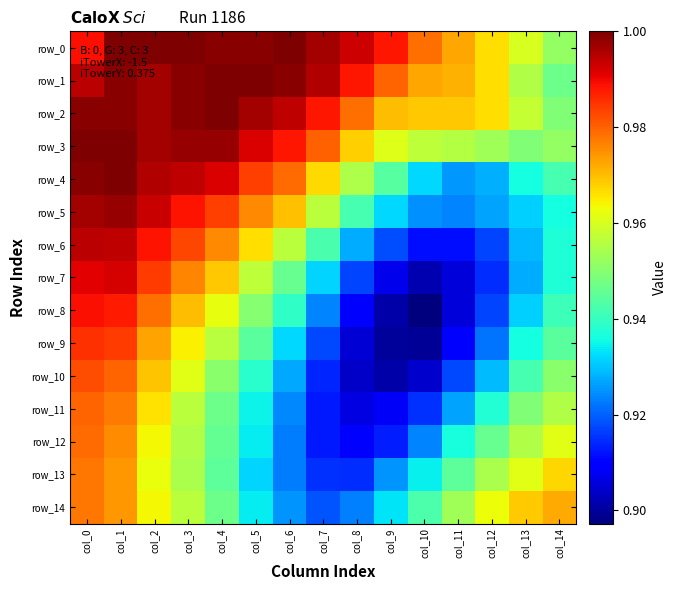

Is it true that row_10 equals 1.5 at col_8?

False